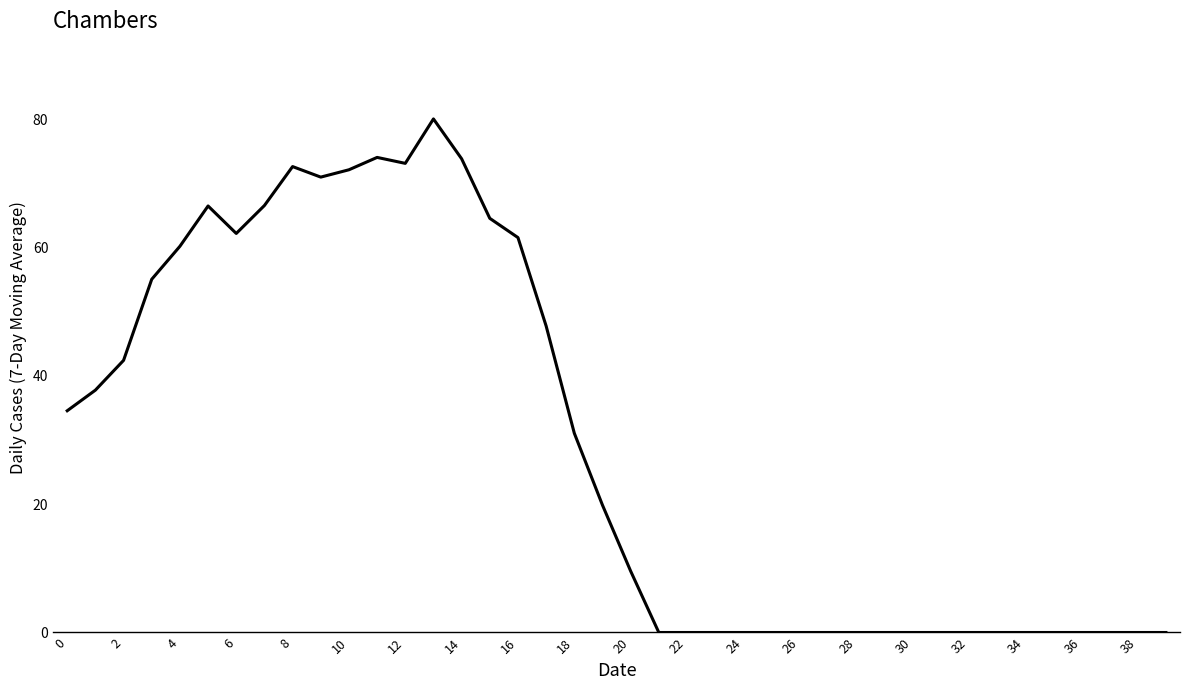

What is the difference between the maximum and minimum values?

80.1